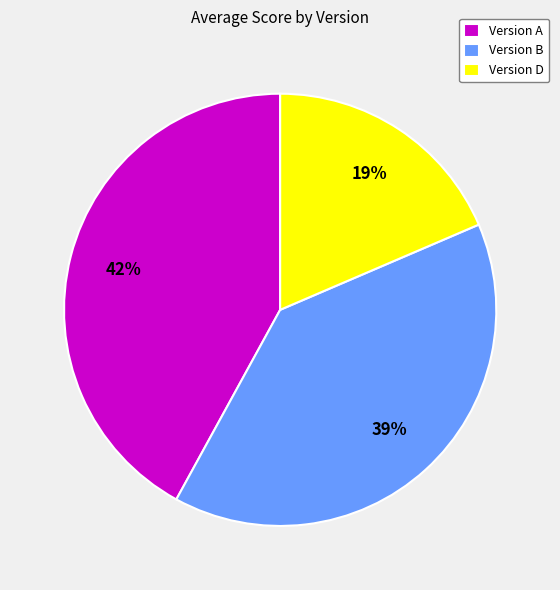

Is there a majority slice in this chart?

No